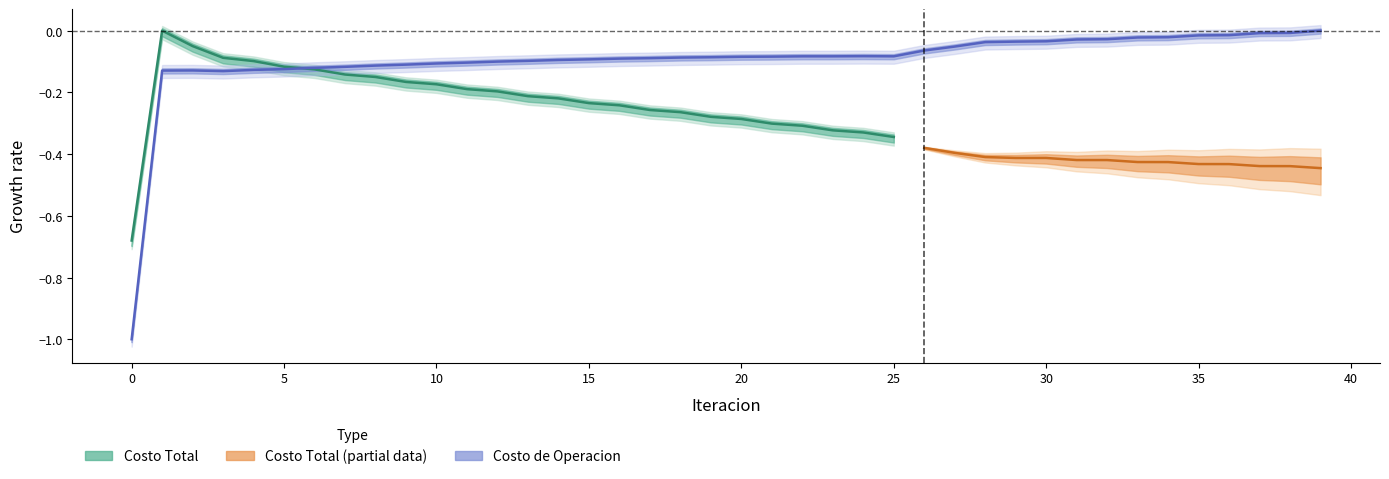

What is the difference between the second highest and minimum values?

1.0